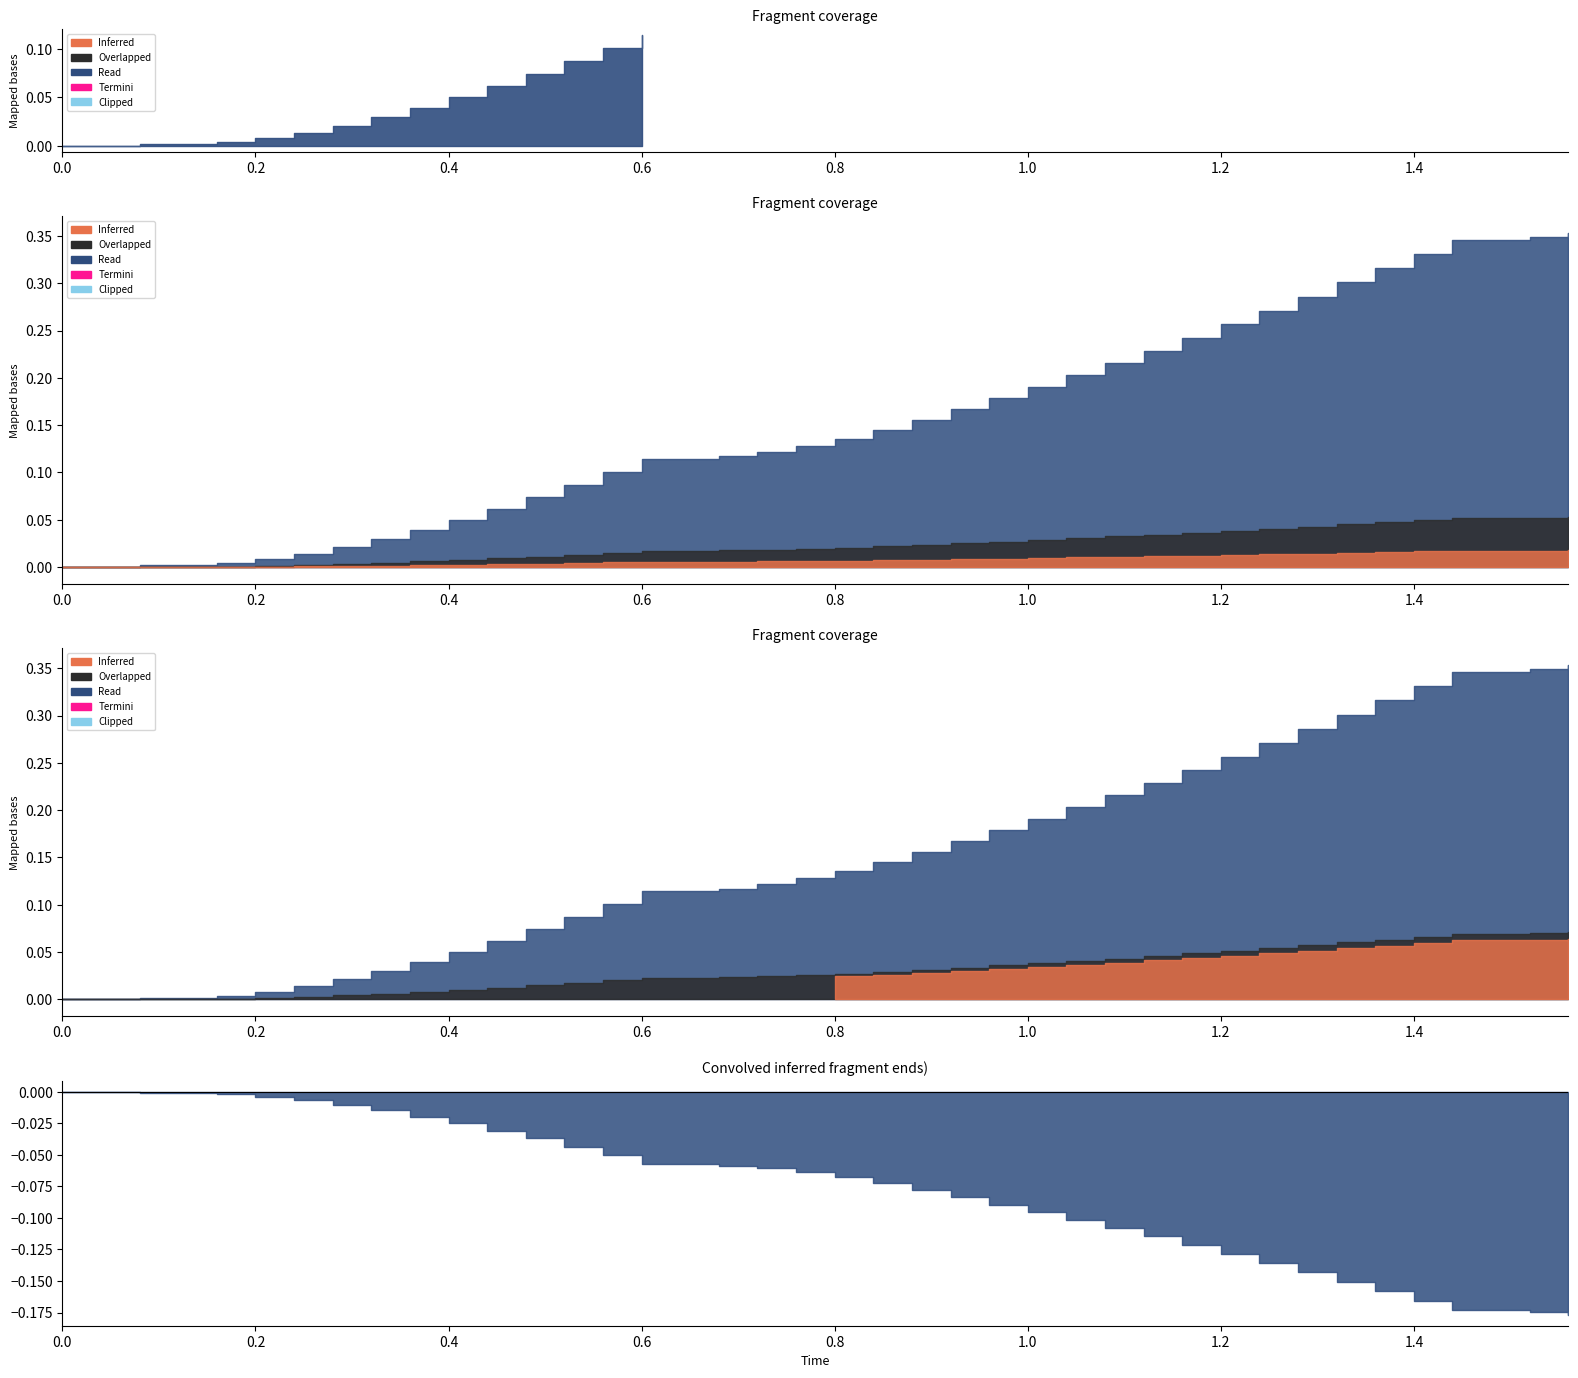

What is the difference between the maximum and minimum values?

0.4